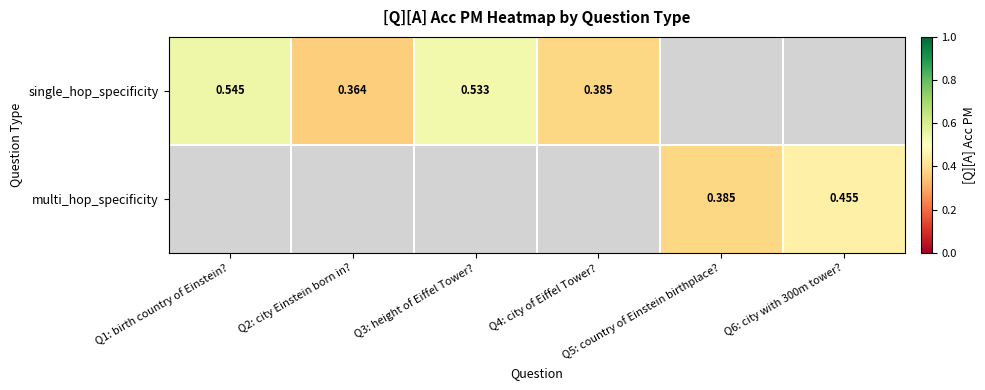

How many values in the single_hop_specificity series exceed 0?

4